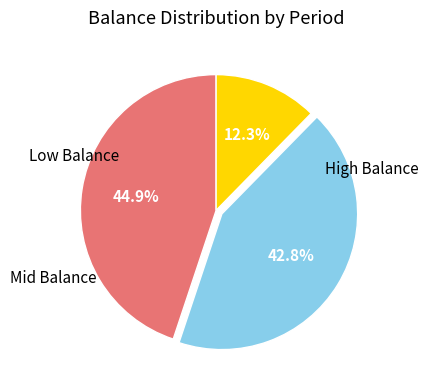

Is there any slice that represents more than half of the pie?

No